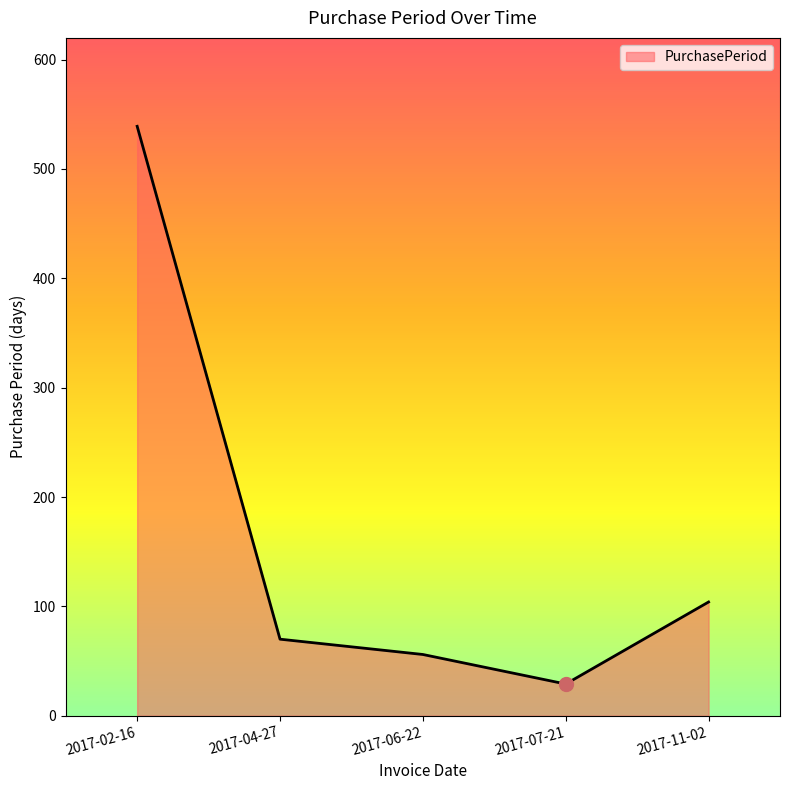

What is the ratio of the value at 2017-04-27 to the value at 2017-07-21?

2.4